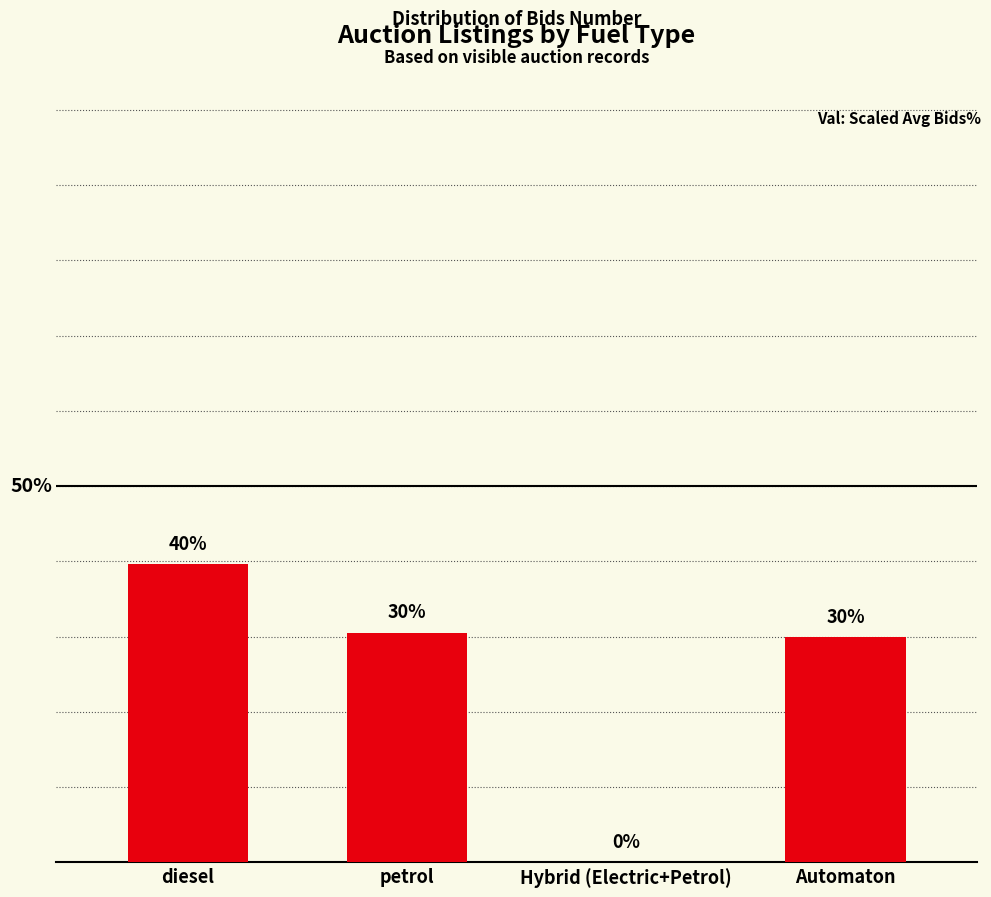

At which category does the chart reach its peak across all series?

diesel